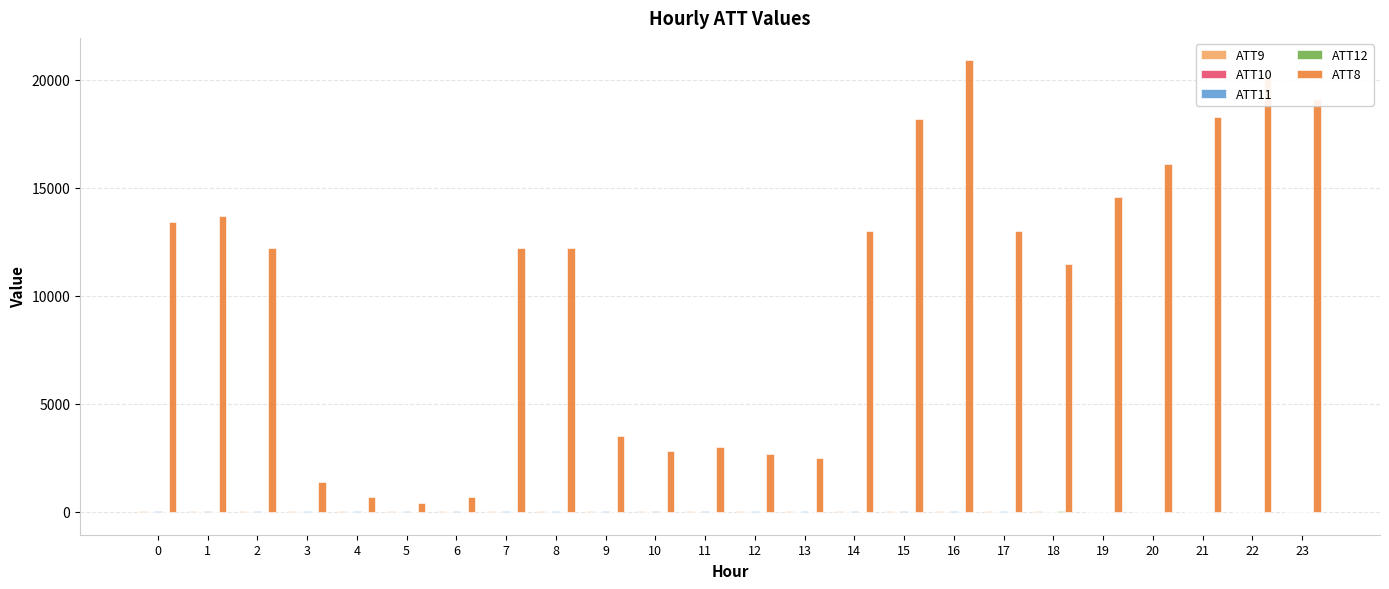

Which has a higher value, 10 or 15?

10